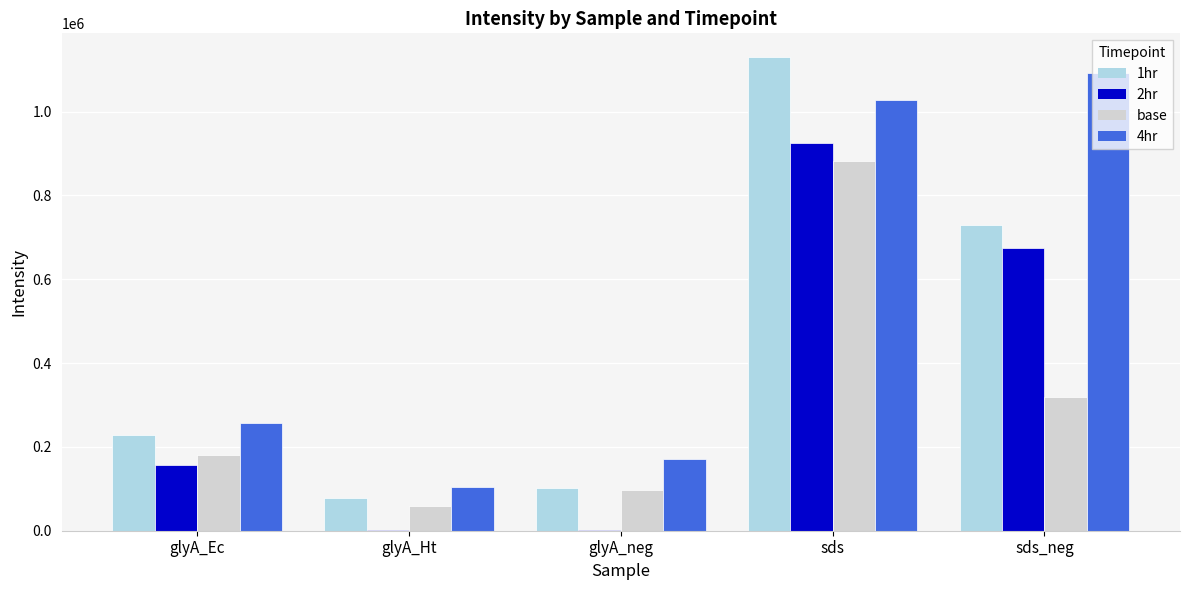

At which label does base first exceed 179873?

glyA_Ec